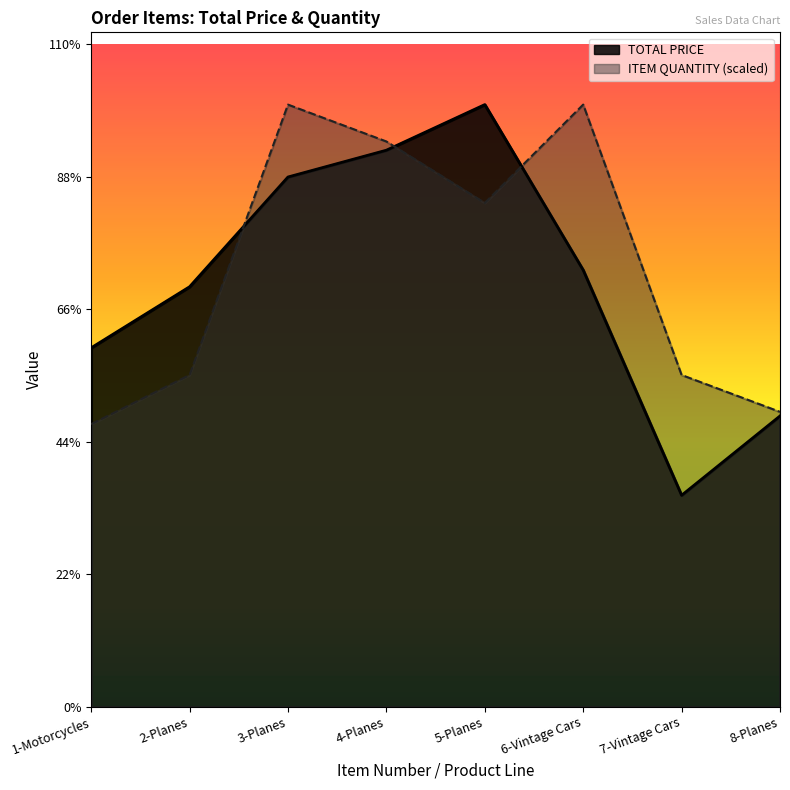

The value of TOTAL PRICE at 1-Motorcycles is 2300.0. True or false?

True